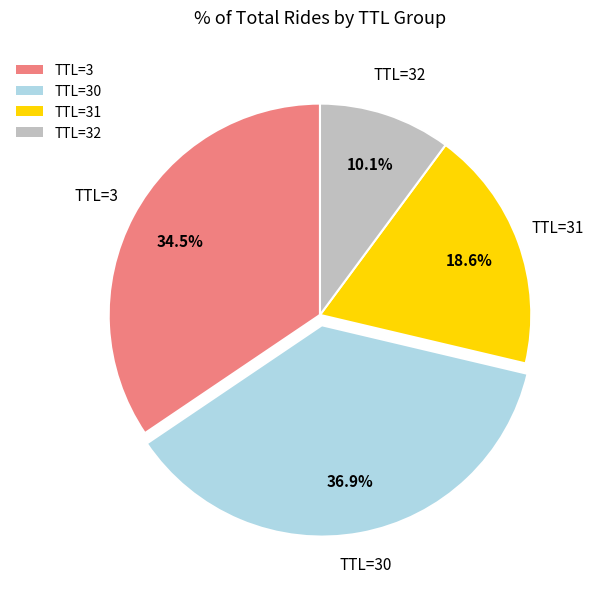

To the nearest percent, what is the average slice percentage?

25%